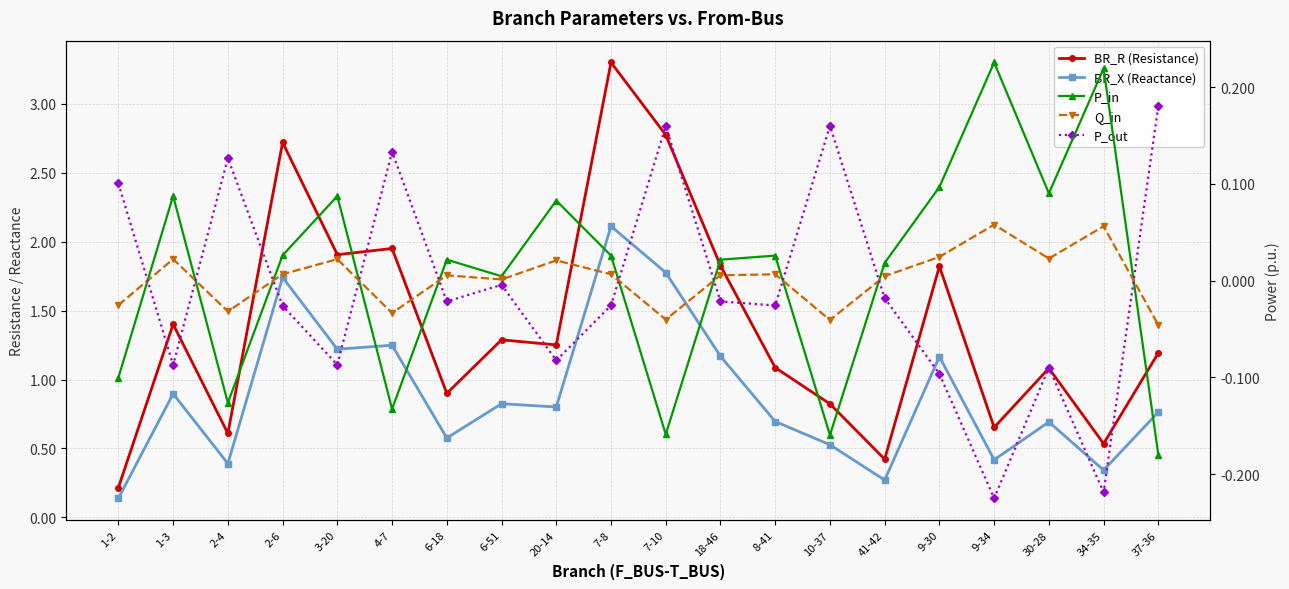

What is the highest value of the Q_in series?

0.1